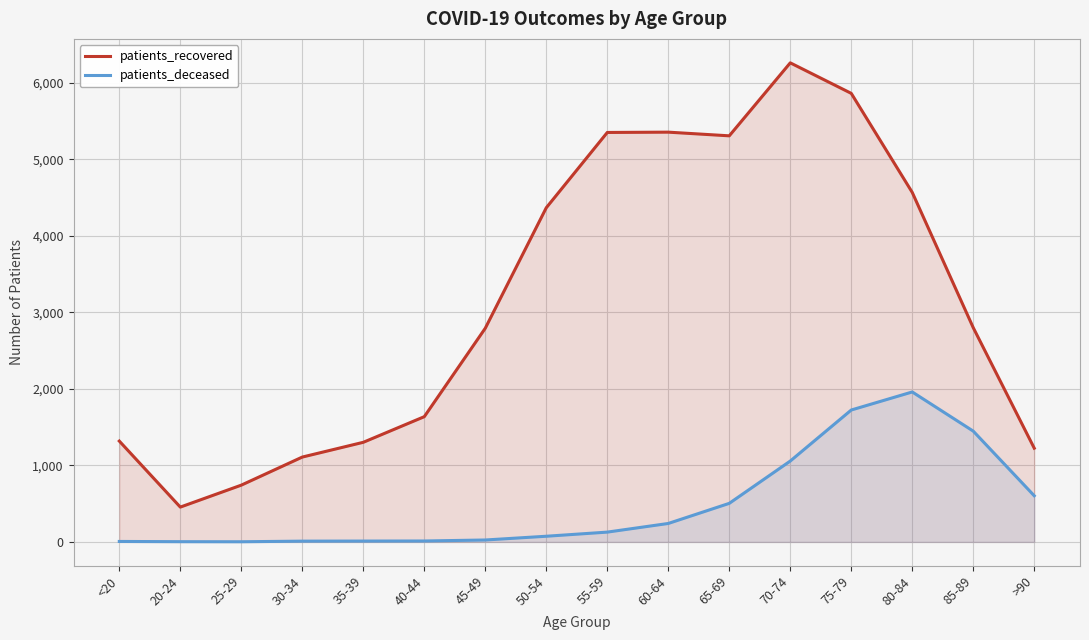

How many interior local valleys does the patients_deceased series have?

1